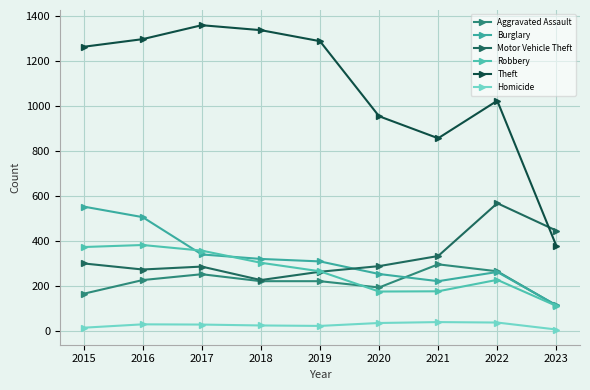

Which series has the widest spread of values?

Theft